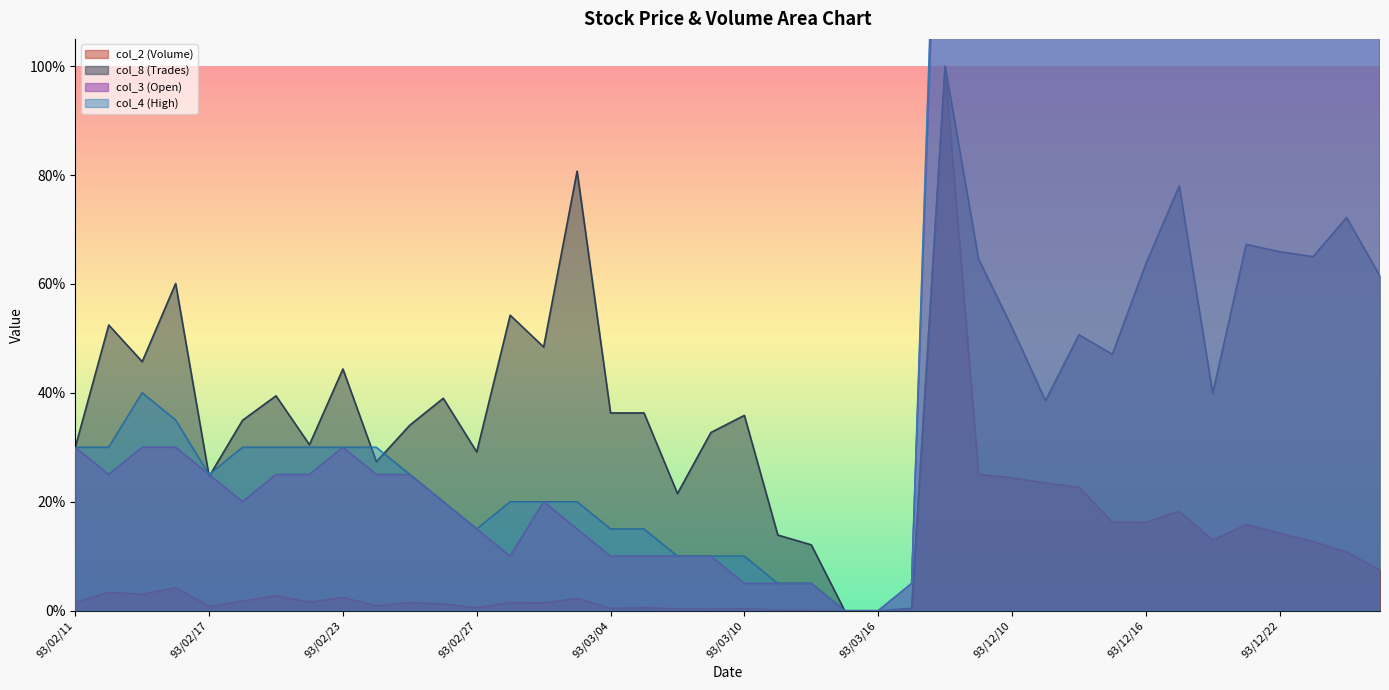

How many times do col_8 and col_3 cross each other?

2